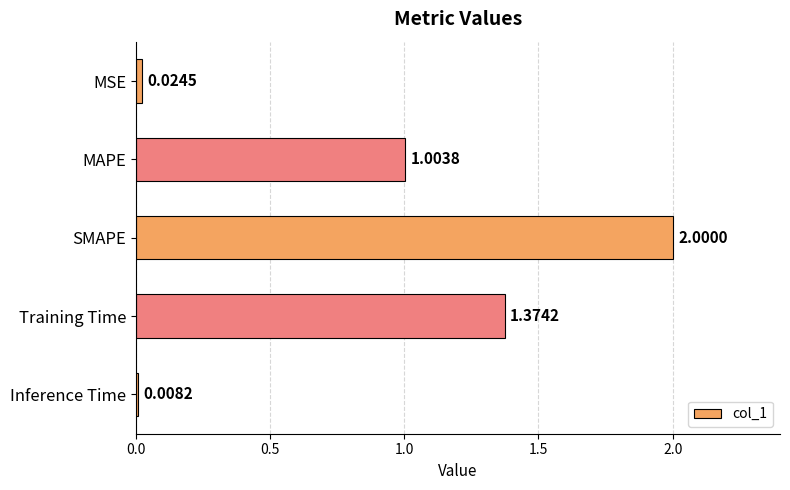

Approximately how many times larger is the value at SMAPE compared to MAPE?

2.0